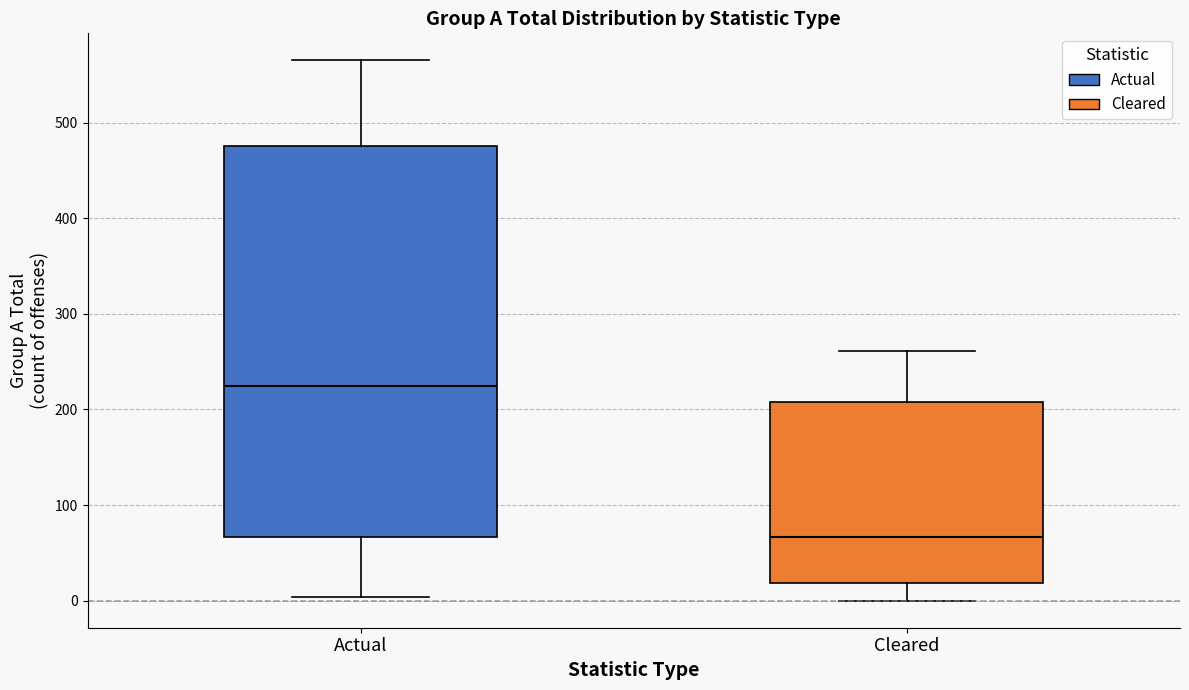

Comparing the boxes themselves (not the whiskers), which one is the tallest?

Actual